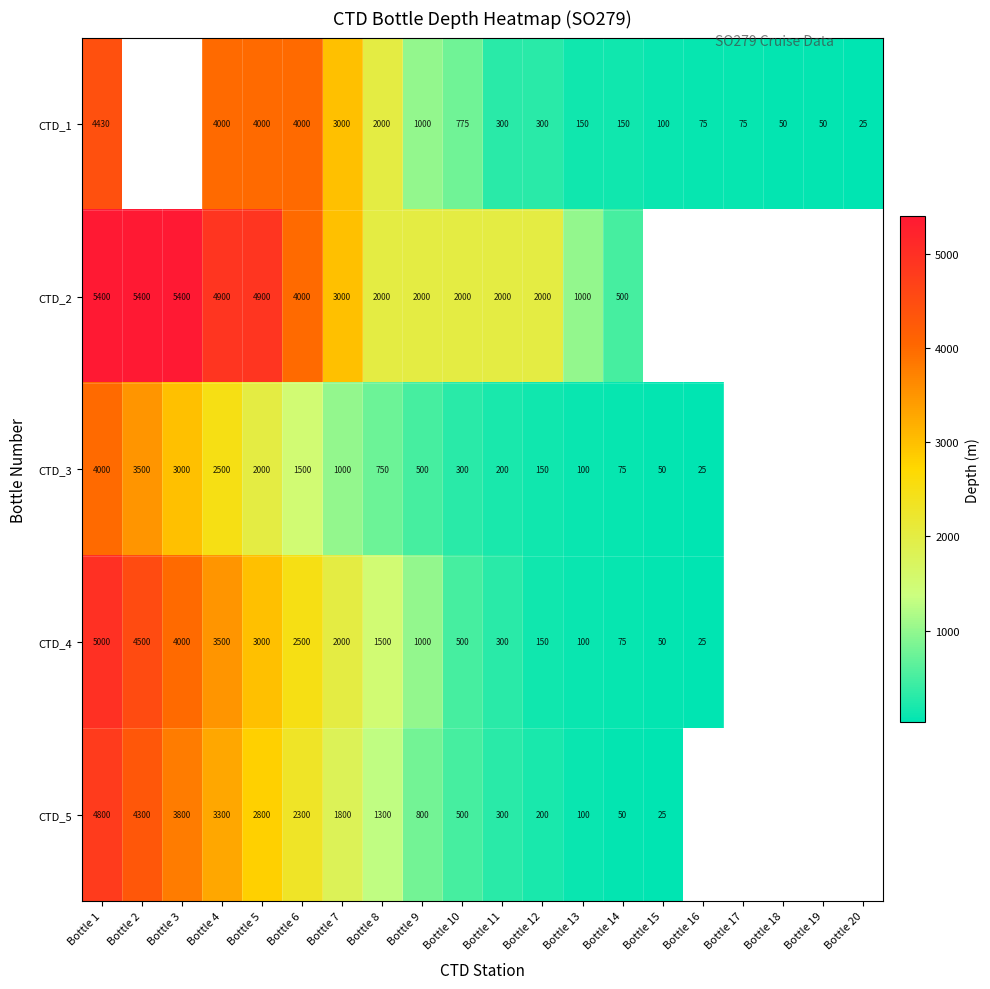

What is the sum of the CTD_4 values at Bottle 6 and Bottle 8?

4000